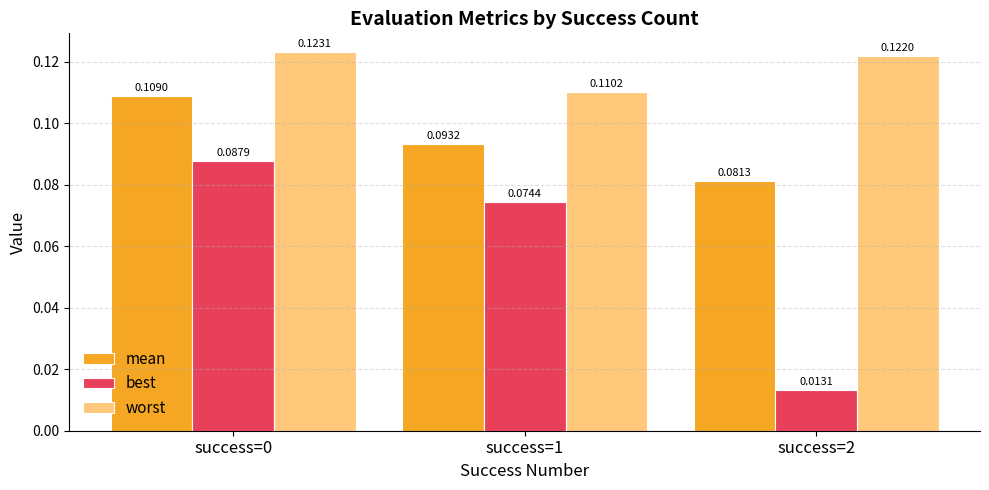

Which series has the largest total across all categories?

worst